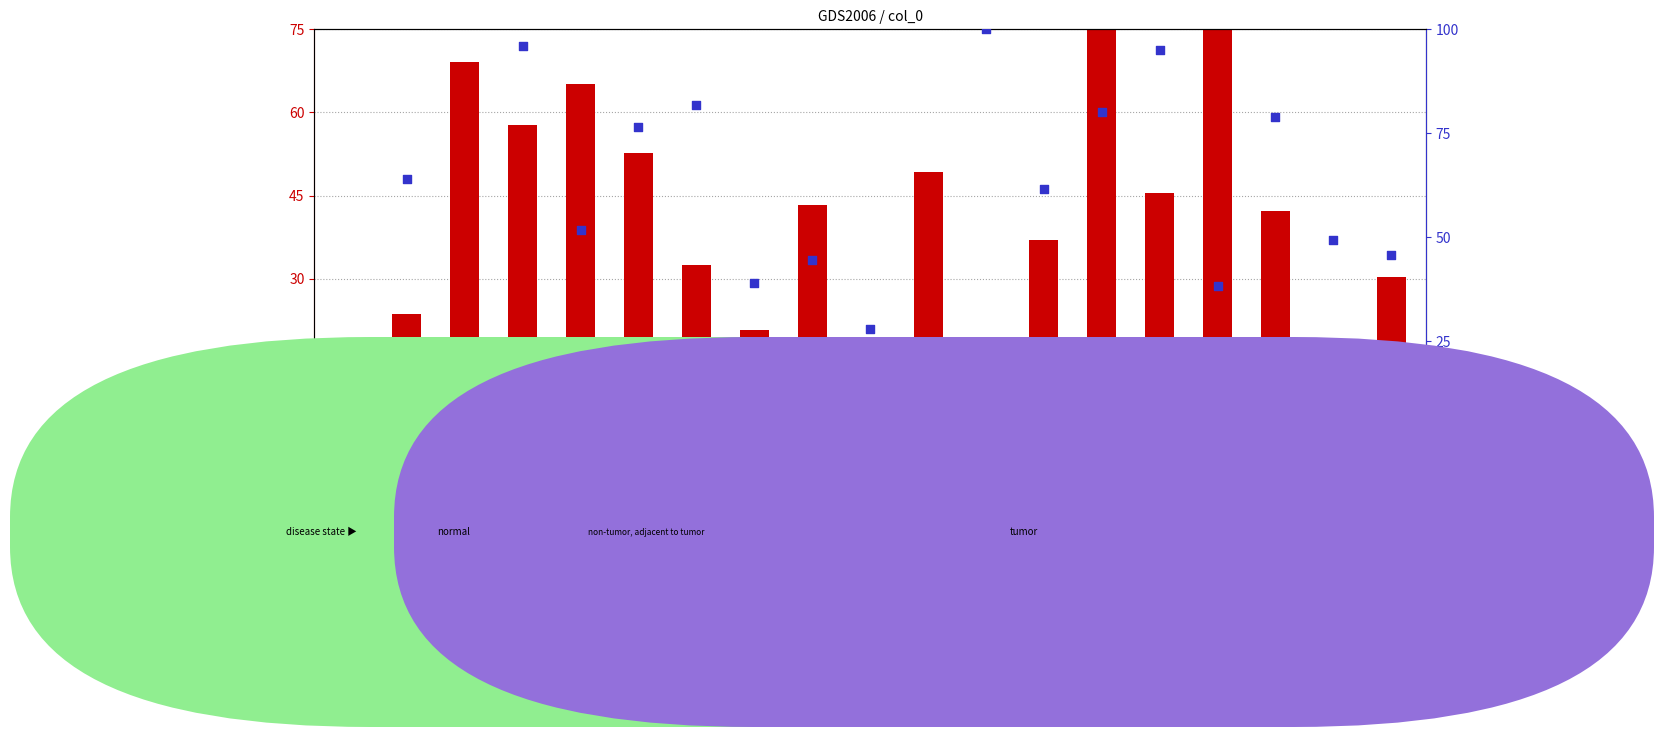

At how many categories does at least one series exceed 73?

8